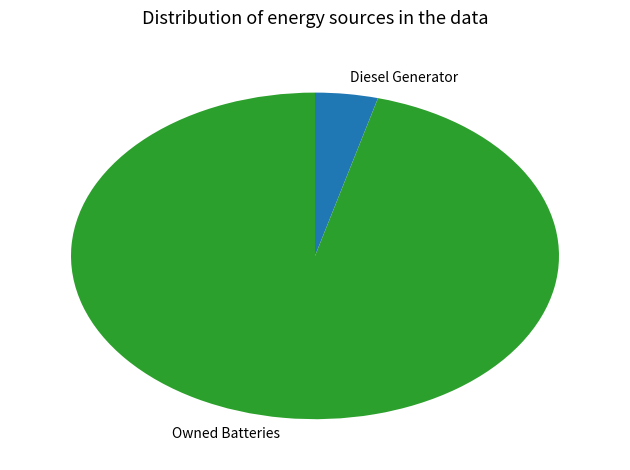

Which slice represents more than half of the pie?

Owned Batteries